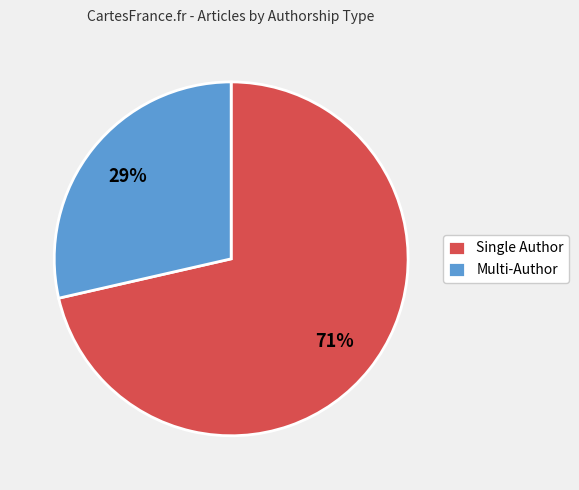

Which category has the biggest portion of the pie?

Single Author